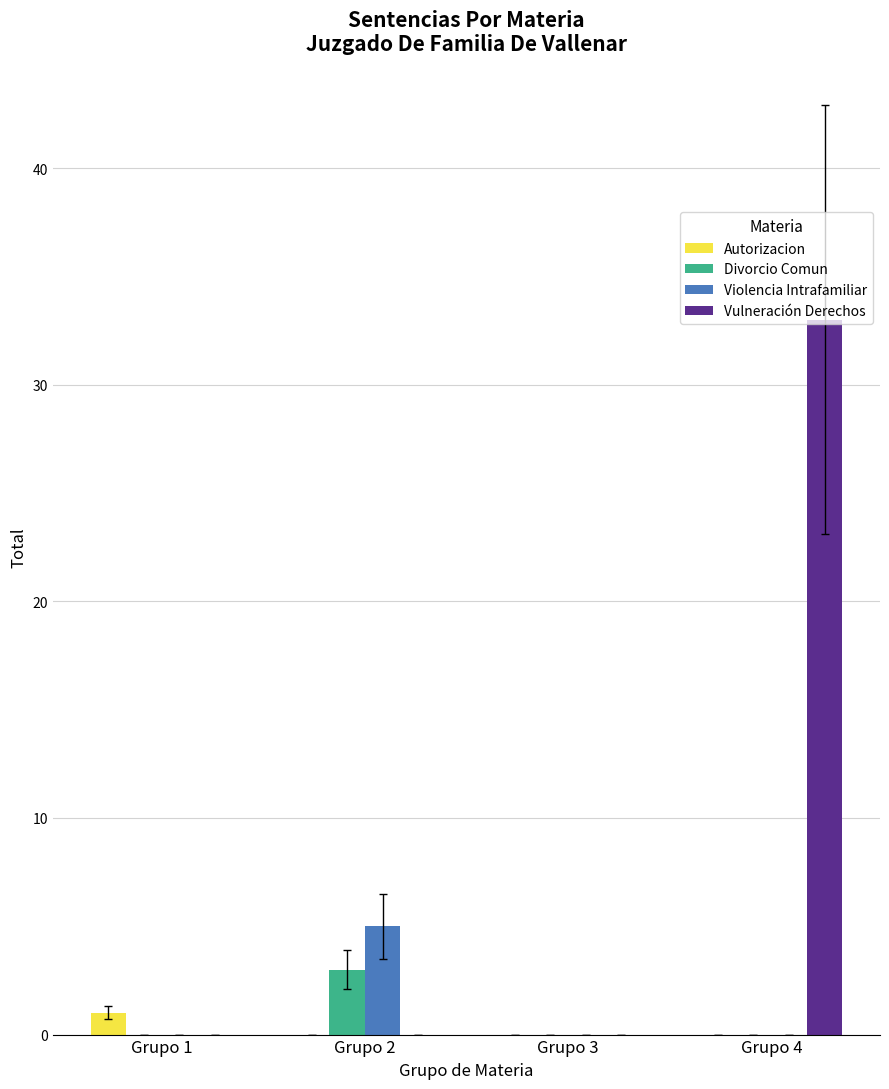

Is the value of Divorcio Comun at Grupo 2 greater than the value of Violencia Intrafamiliar at Grupo 4?

Yes